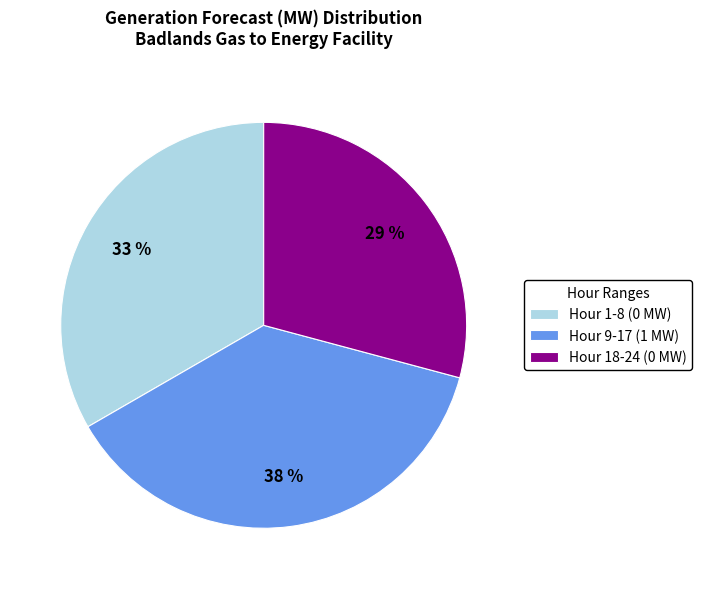

Rank the categories by value from lowest to highest.

Hour 18-24 (0 MW), Hour 1-8 (0 MW), Hour 9-17 (1 MW)